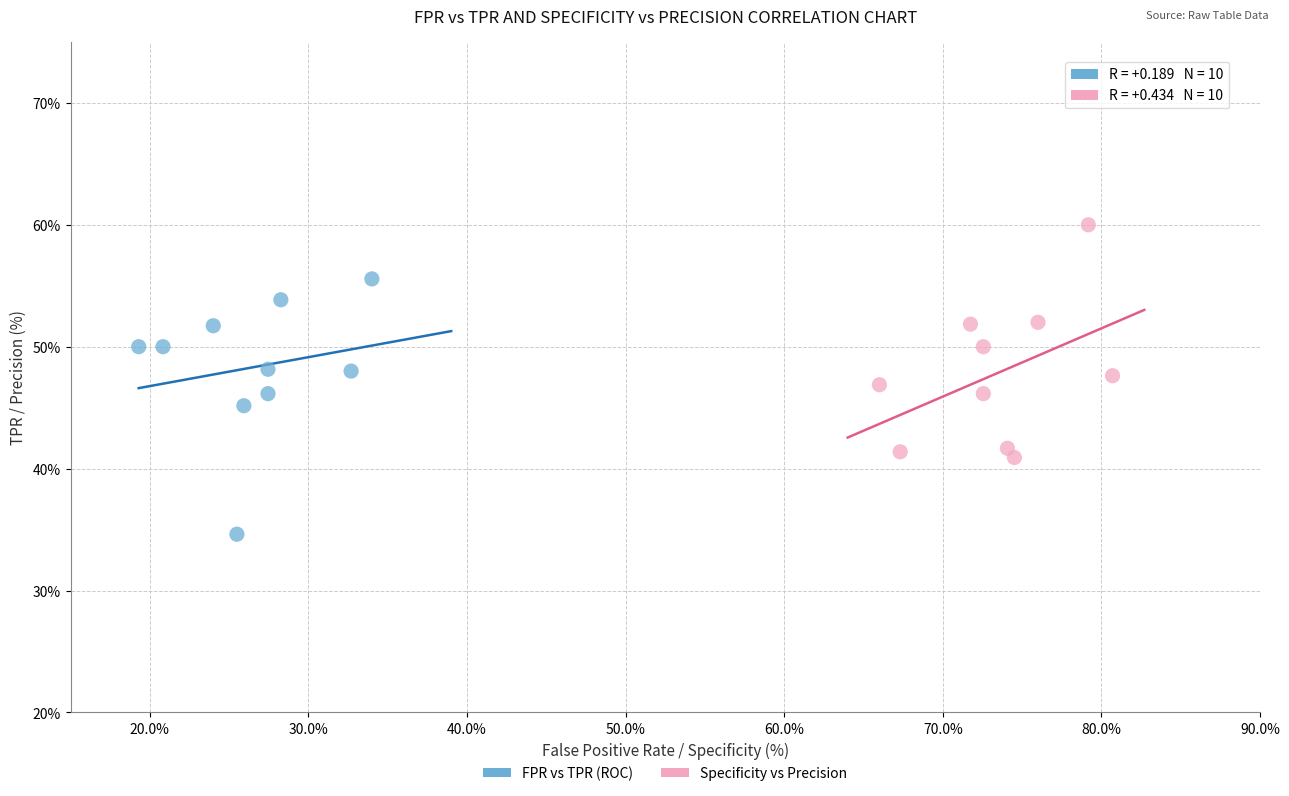

Which series contains the highest Y value?

Specificity vs Precision